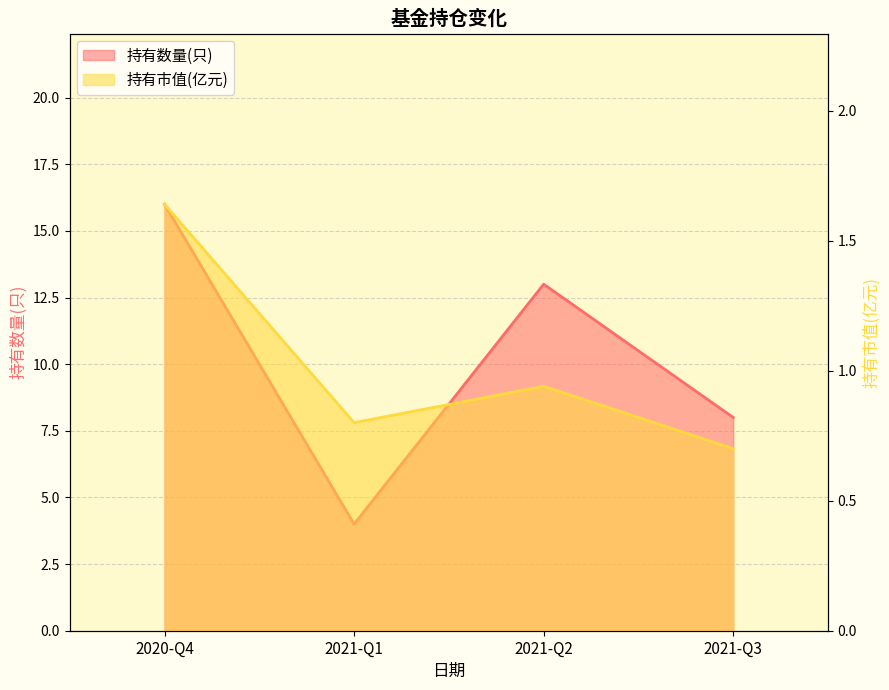

Which series has the widest spread of values?

持有数量(只)